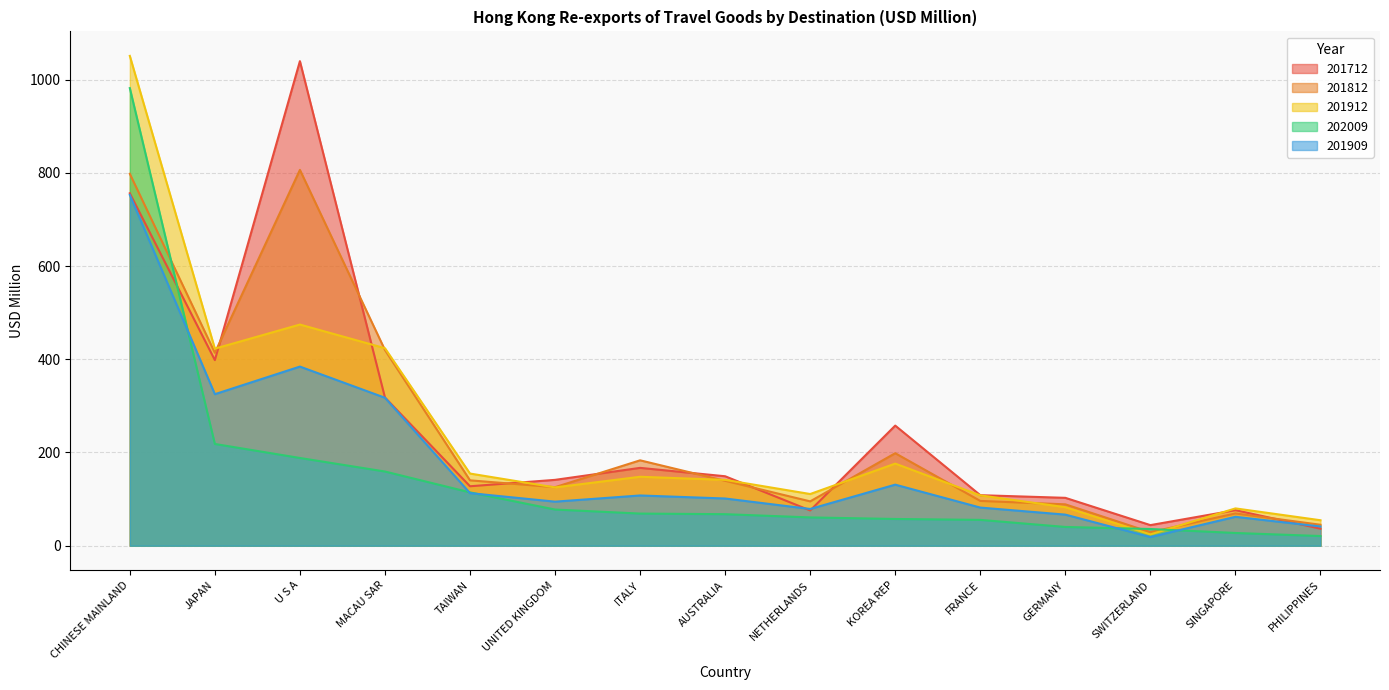

Is the value of 201909 at MACAU SAR greater than the value of 201712 at AUSTRALIA?

Yes